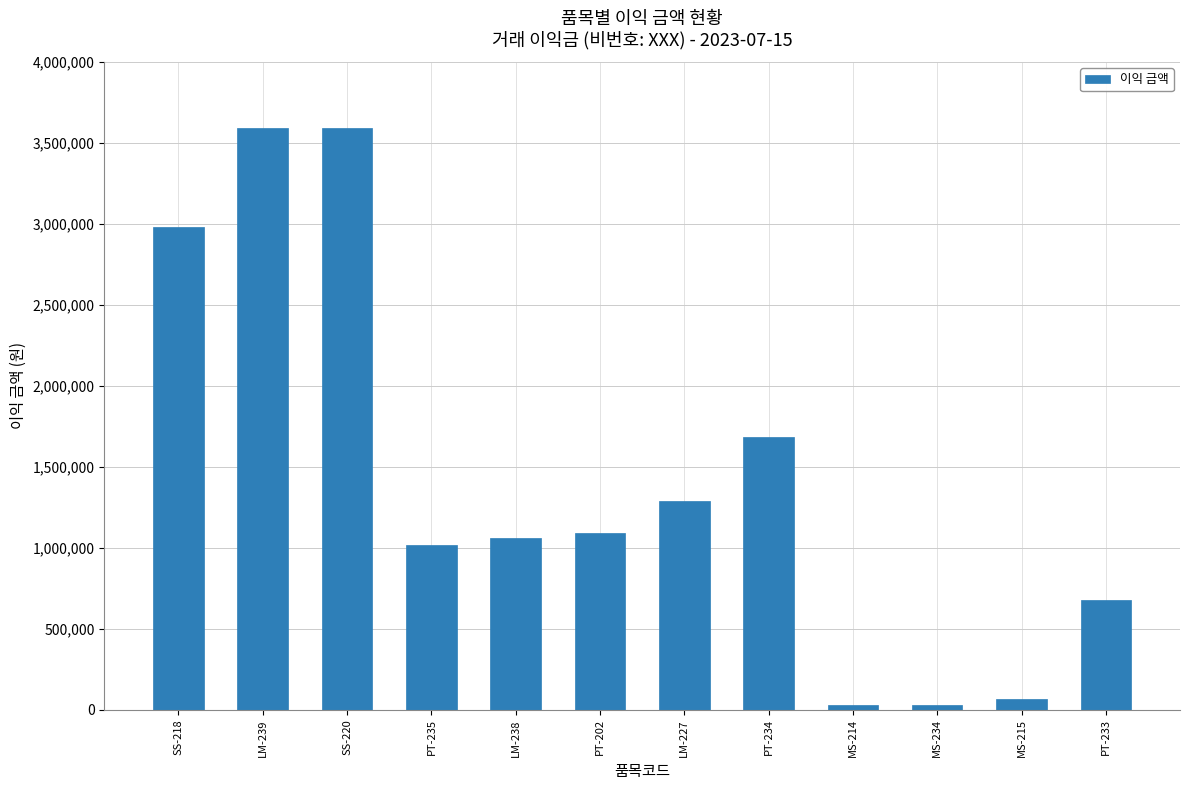

What is the maximum value shown in the chart?

3590400